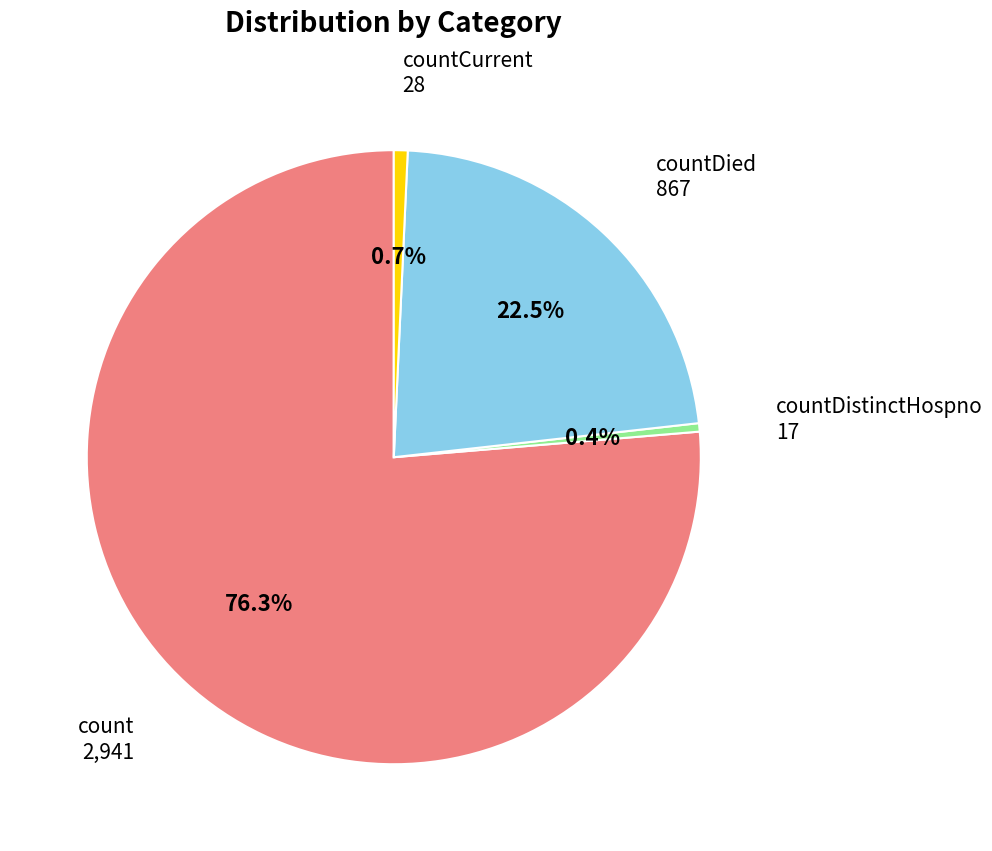

To the nearest percent, what is the average slice percentage?

25%